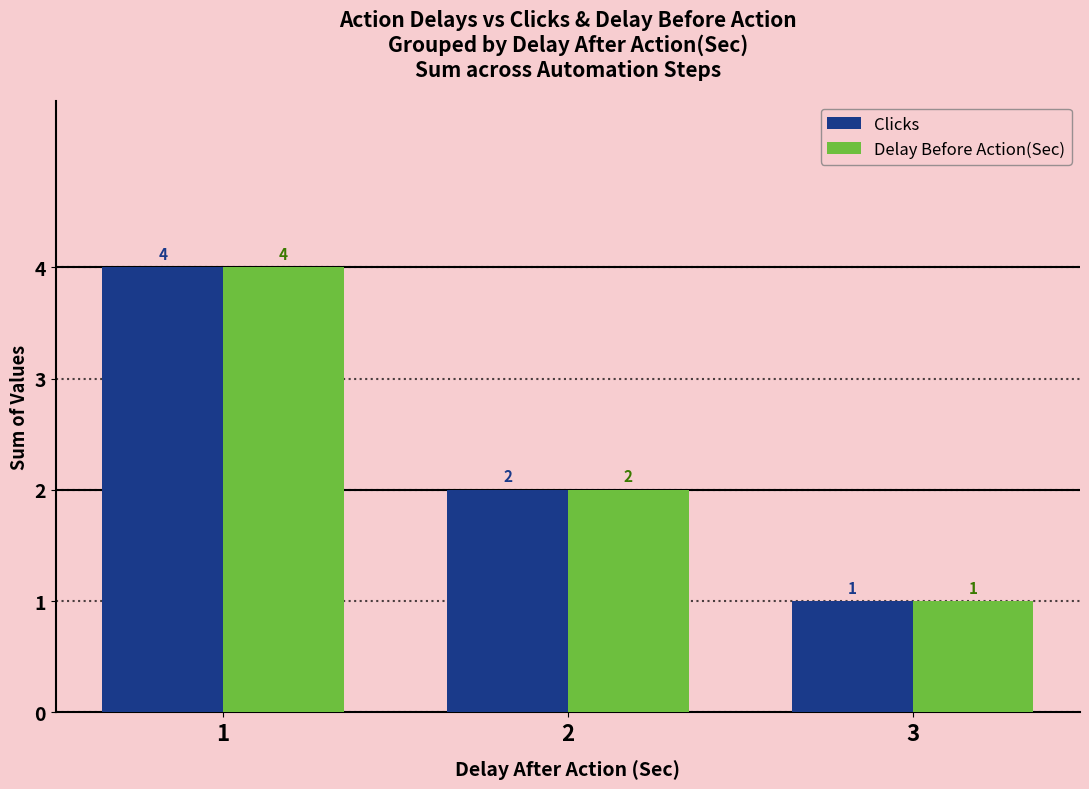

What is the maximum value shown in the chart?

4